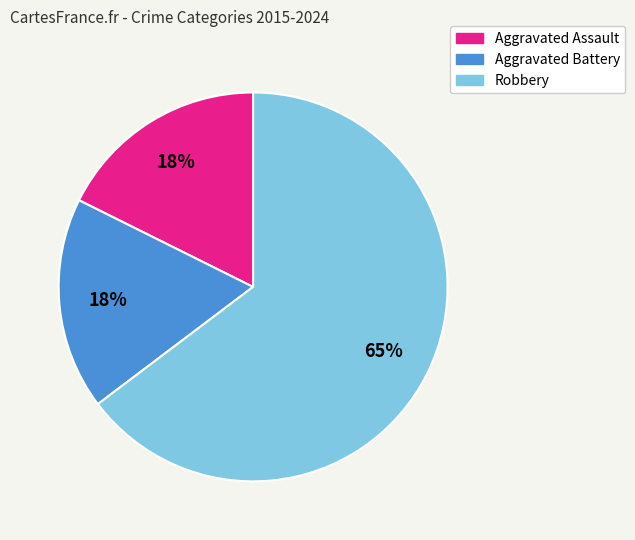

Approximately how many times larger is the value at Aggravated Assault compared to Aggravated Battery?

1.0